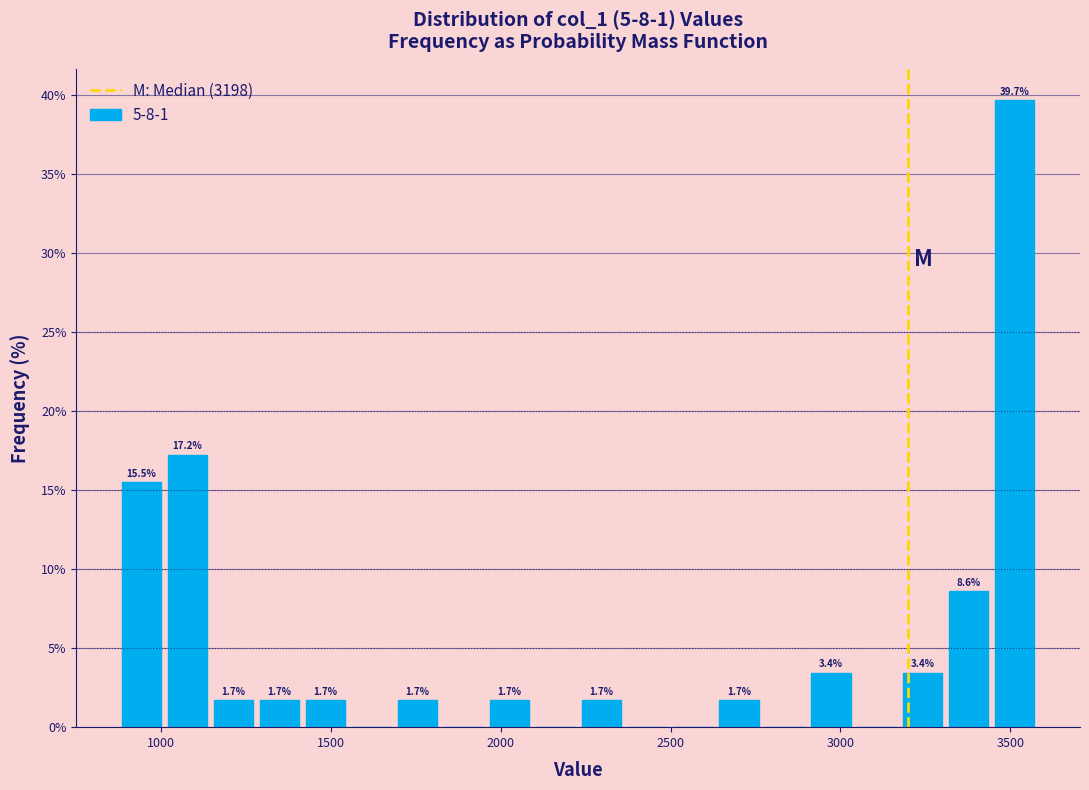

Around what value on the x-axis is the tallest bar? Give the approximate position of its centre, as read against the axis.

3500